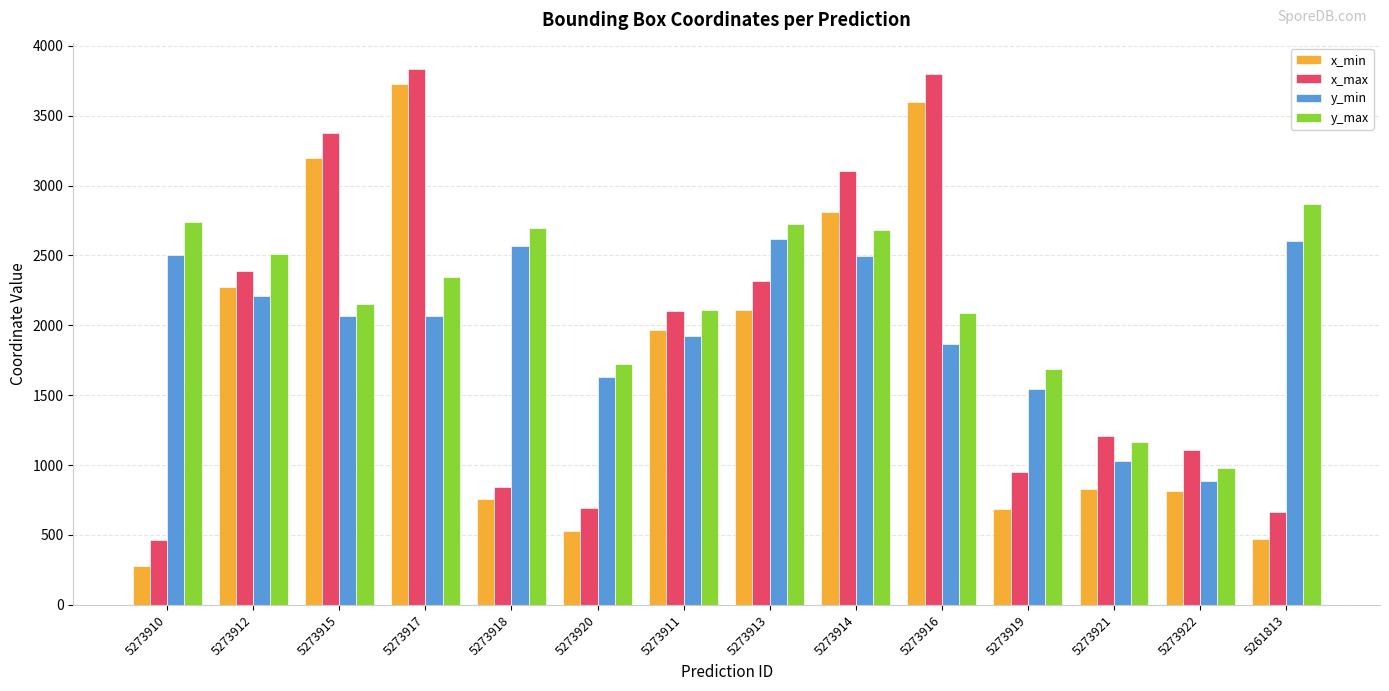

What is the difference between the second highest and second lowest values in the x_min series?

3127